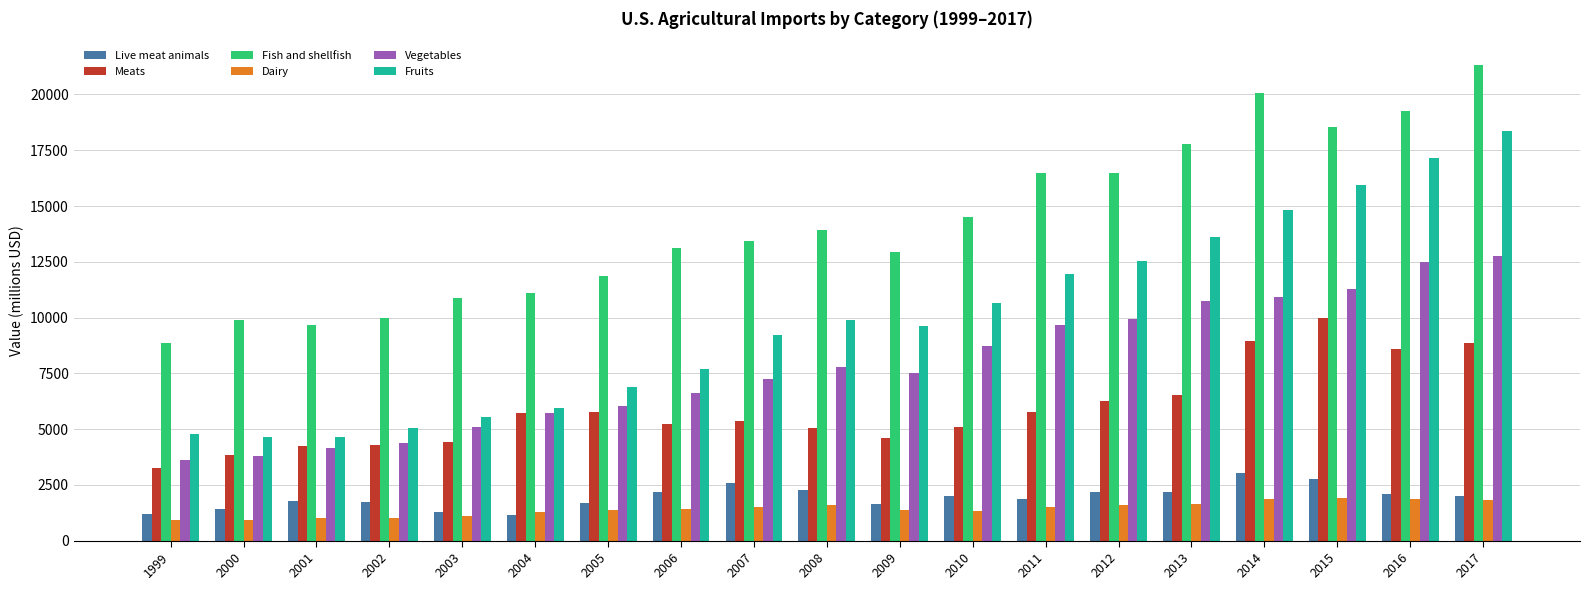

What is the value of the Live meat animals bar at the 19th from the left?

2020.0